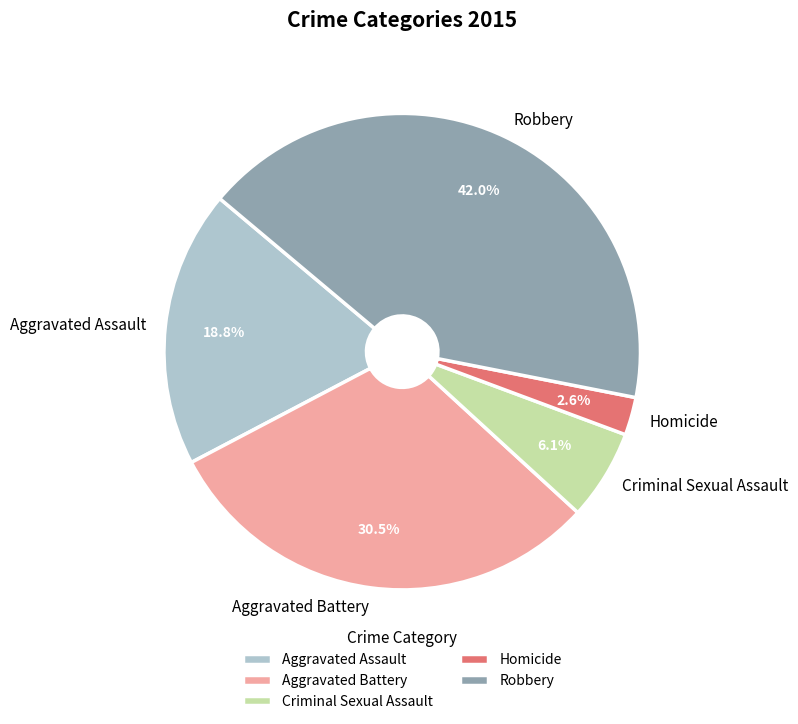

What percentage is the Criminal Sexual Assault slice, to the nearest percent?

6%